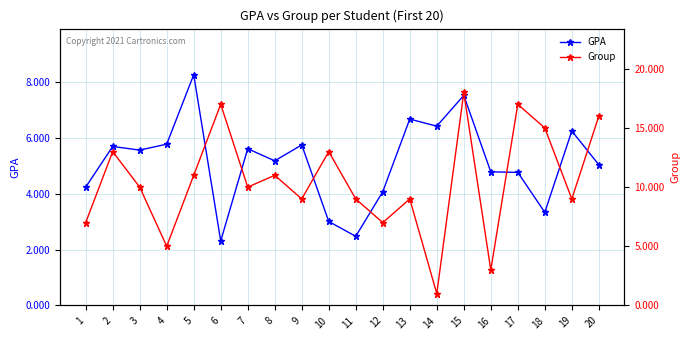

The value of Group at 16 is 5.4. True or false?

False